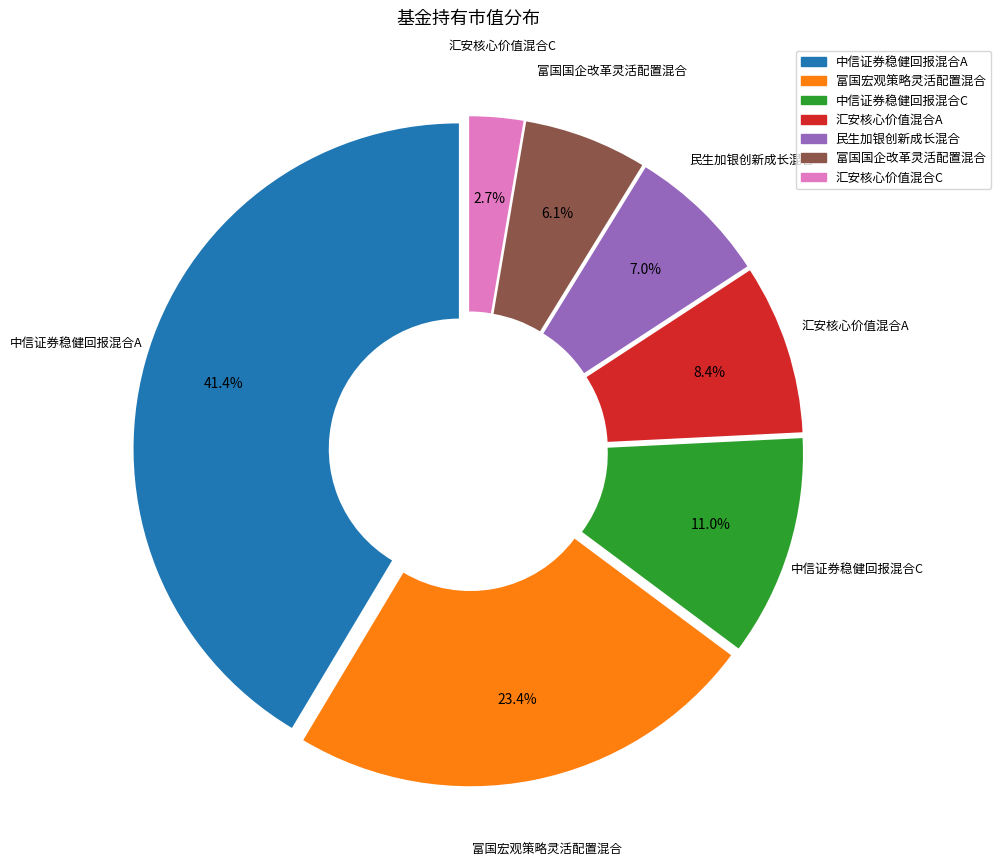

Is 富国国企改革灵活配置混合 the majority of the pie?

No